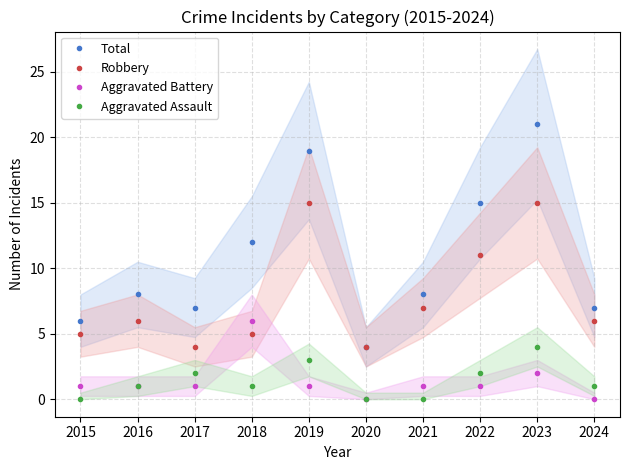

Rank the series by their maximum value, from lowest to highest.

Aggravated Assault, Aggravated Battery, Robbery, Total